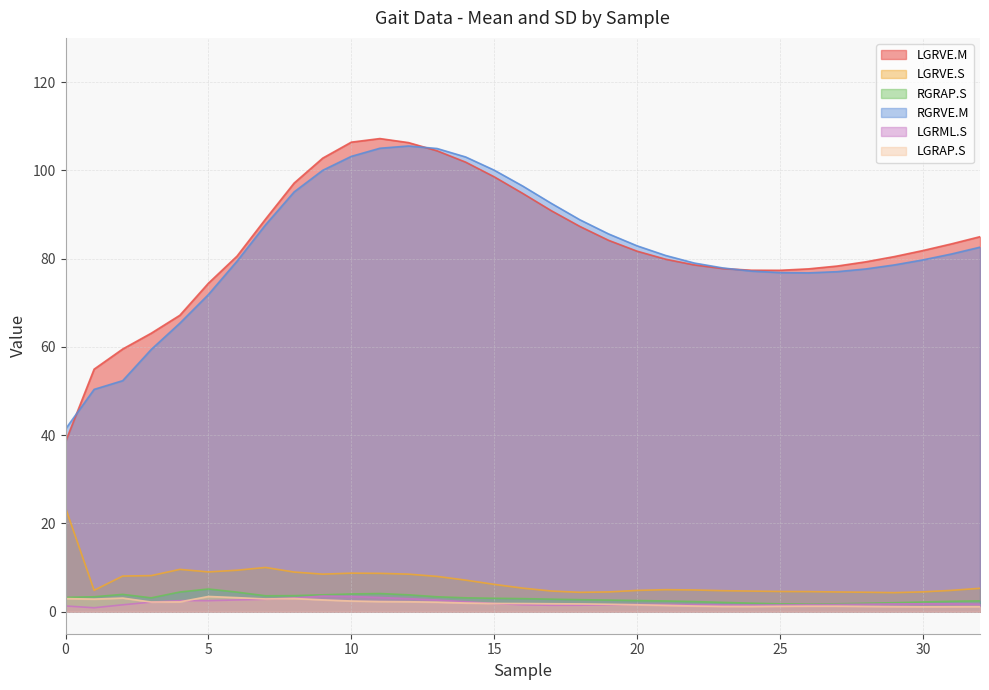

Does the chart display data point markers on the line(s)?

No